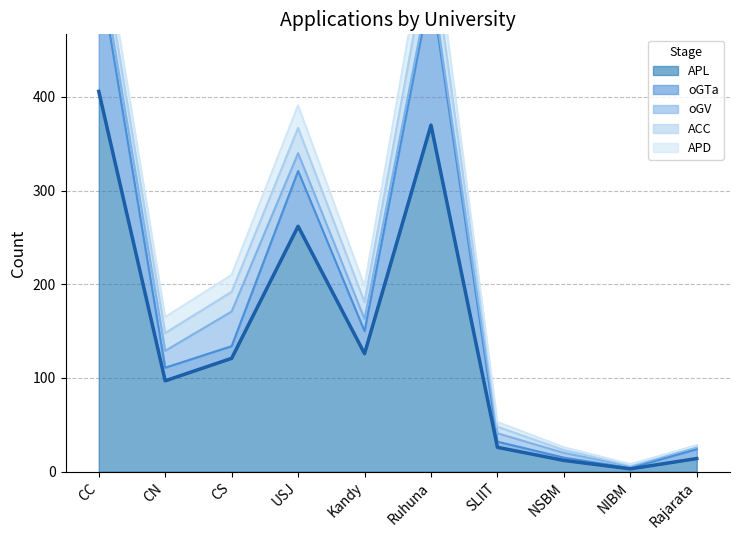

Between Ruhuna and Rajarata, which is larger?

Ruhuna